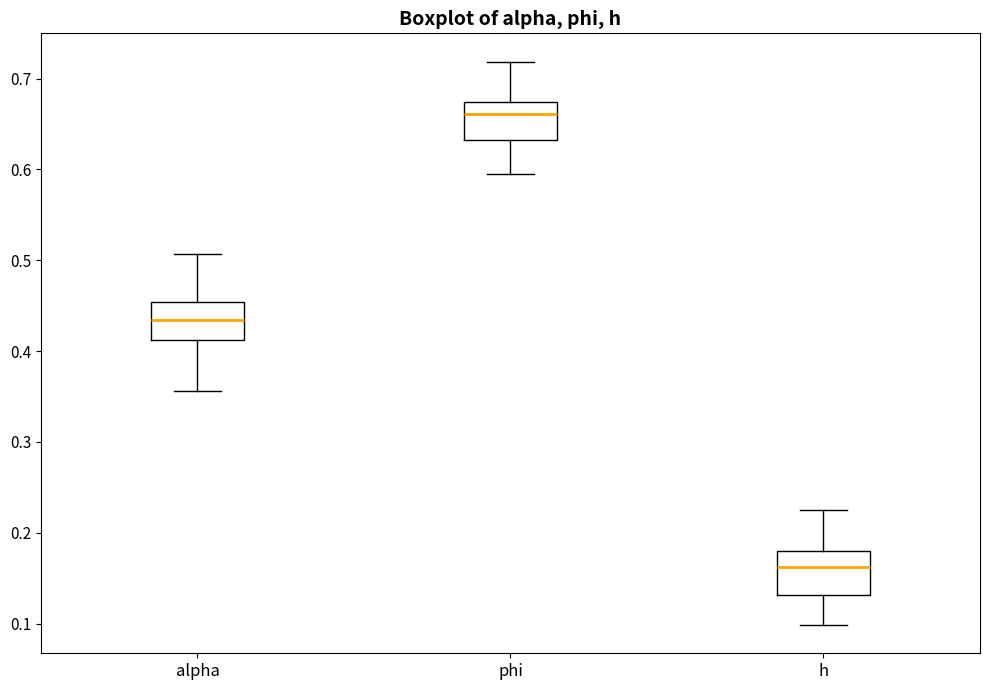

Reading left to right, read every box against the y-axis: the position of its median line, the range the box covers, and the ends of its whiskers. The values are not printed on the chart, so give them approximately, as read against the axis.

alpha: median 0.43, box 0.41 to 0.45, whiskers 0.36 to 0.51
phi: median 0.66, box 0.63 to 0.67, whiskers 0.59 to 0.72
h: median 0.16, box 0.13 to 0.18, whiskers 0.10 to 0.23